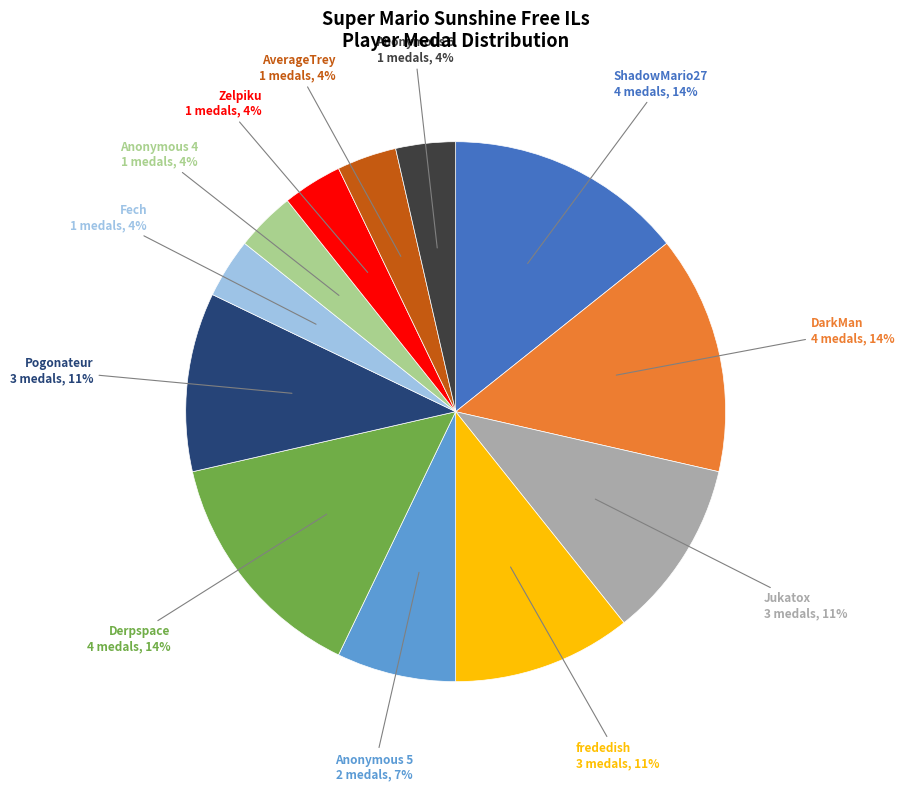

Which has a higher value, Pogonateur or Zelpiku?

Pogonateur